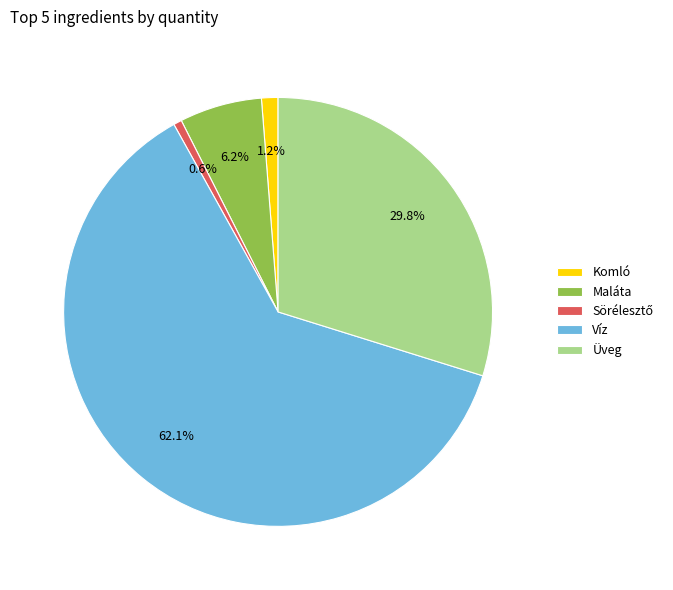

Does any single category account for the majority?

Yes